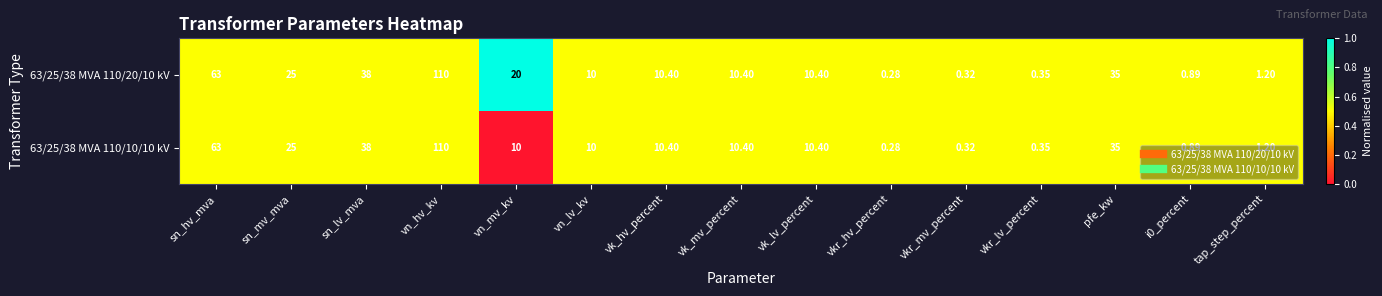

At which label does 63/25/38 MVA 110/20/10 kV first exceed 10?

sn_hv_mva